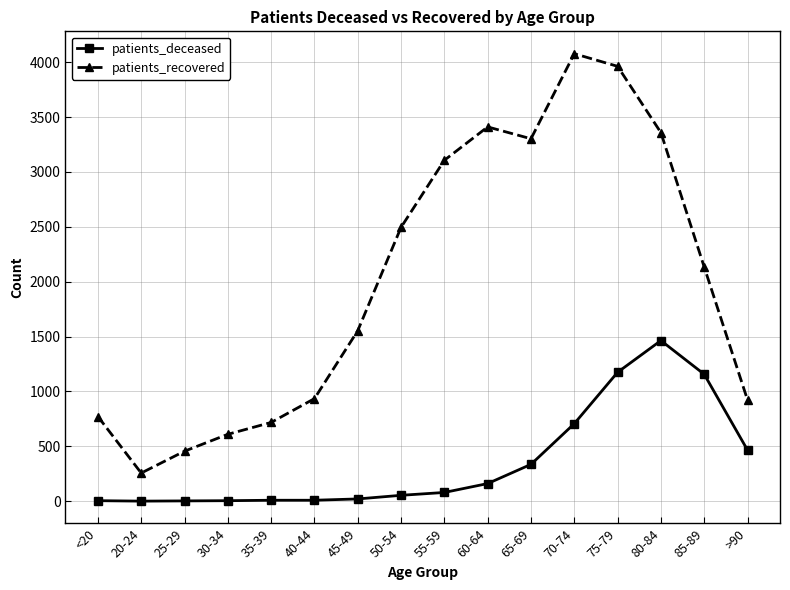

Which category has the highest value across all series?

70-74